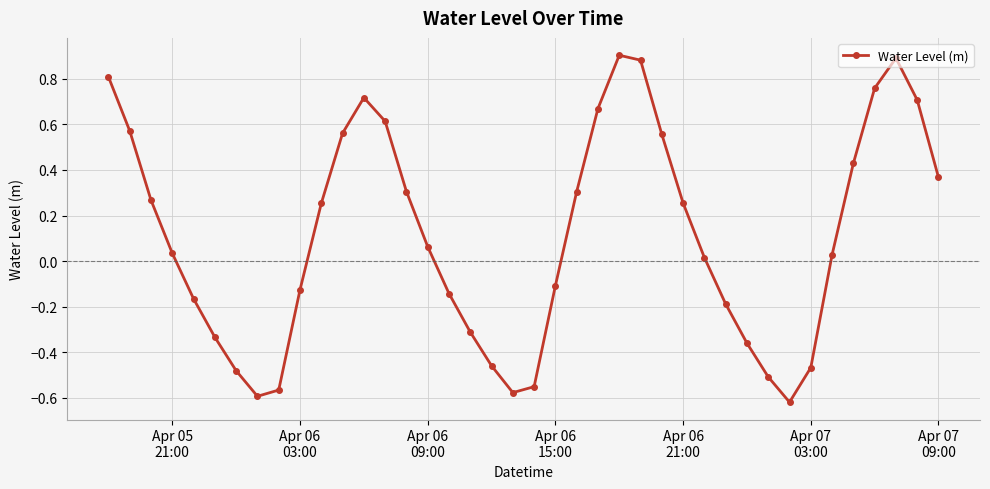

Is this an area chart (filled region under the line)?

No